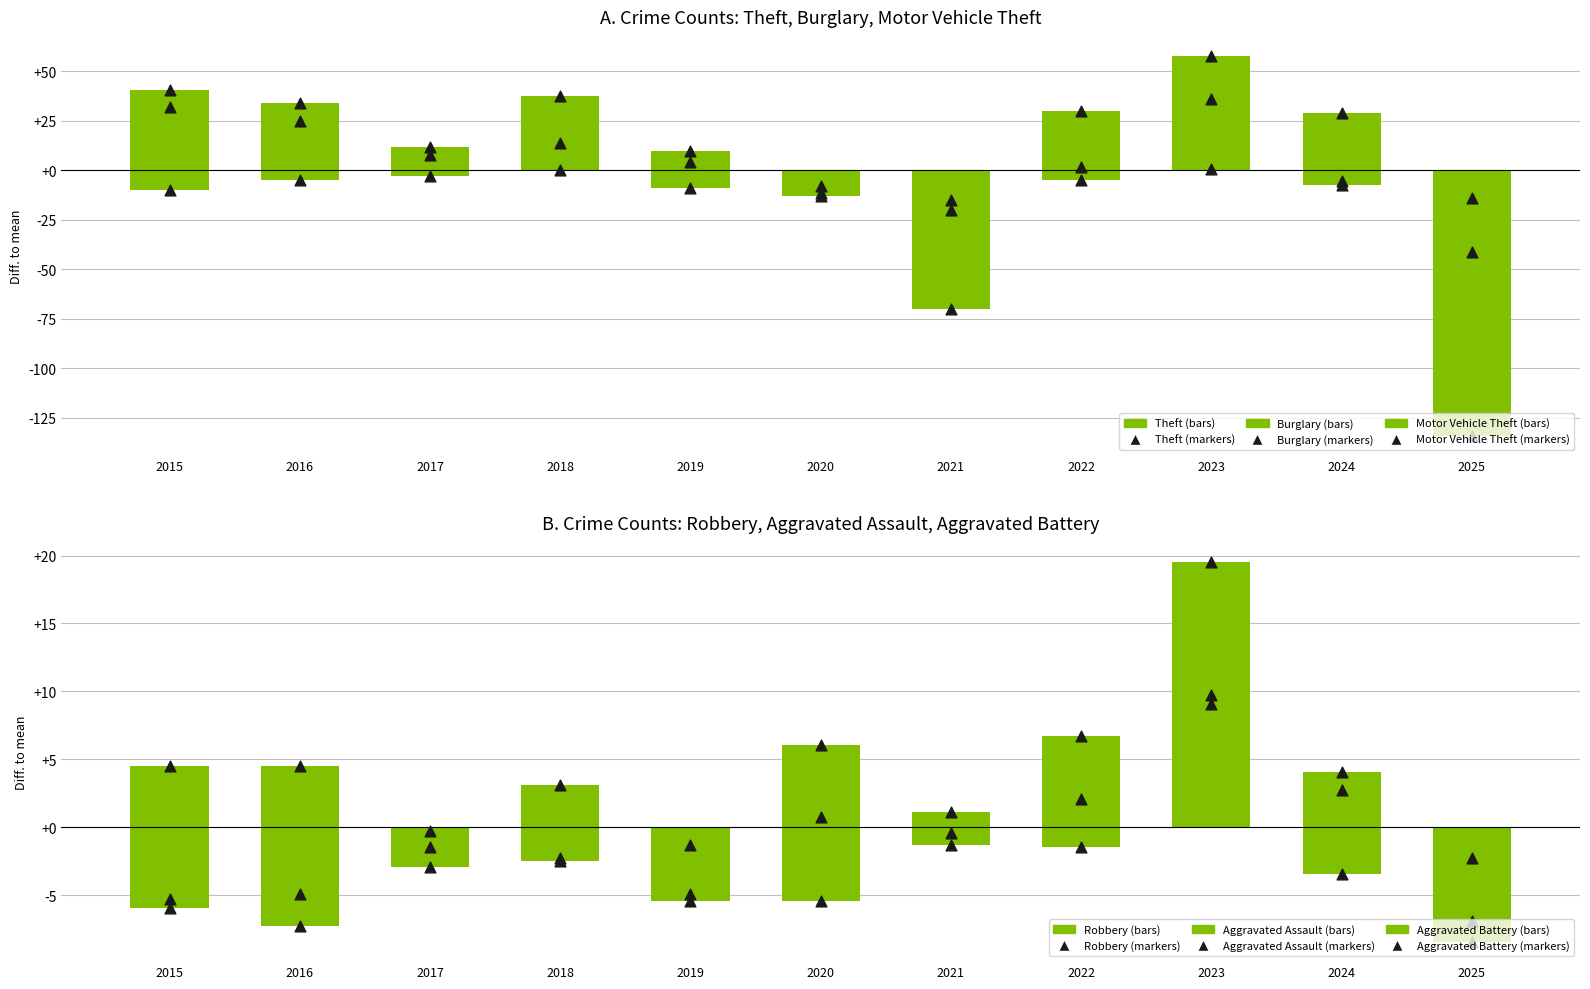

Is the value of Theft at 2025 greater than the value of Robbery at 2020?

No